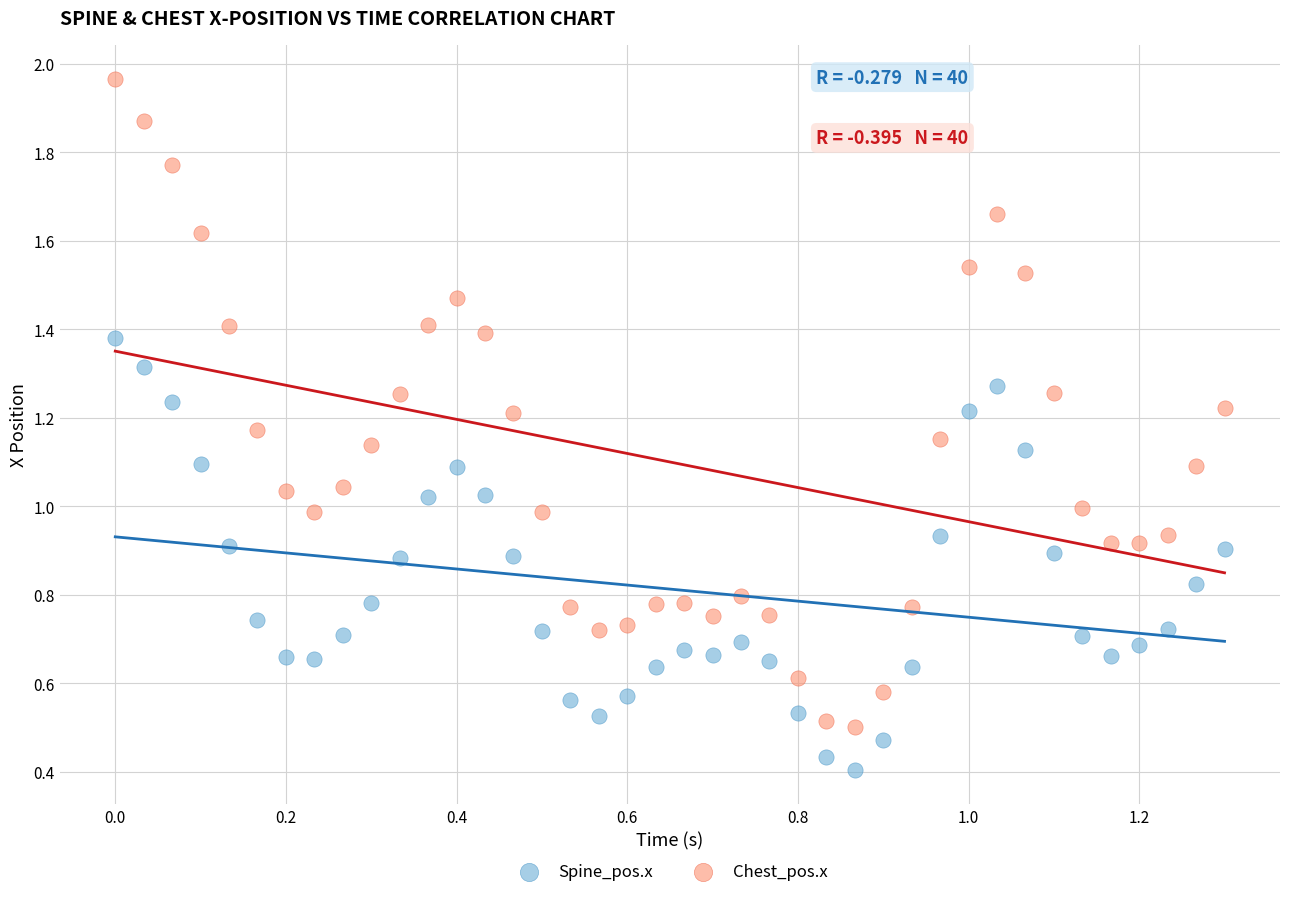

Which series contains the lowest Y value?

Spine_pos.x